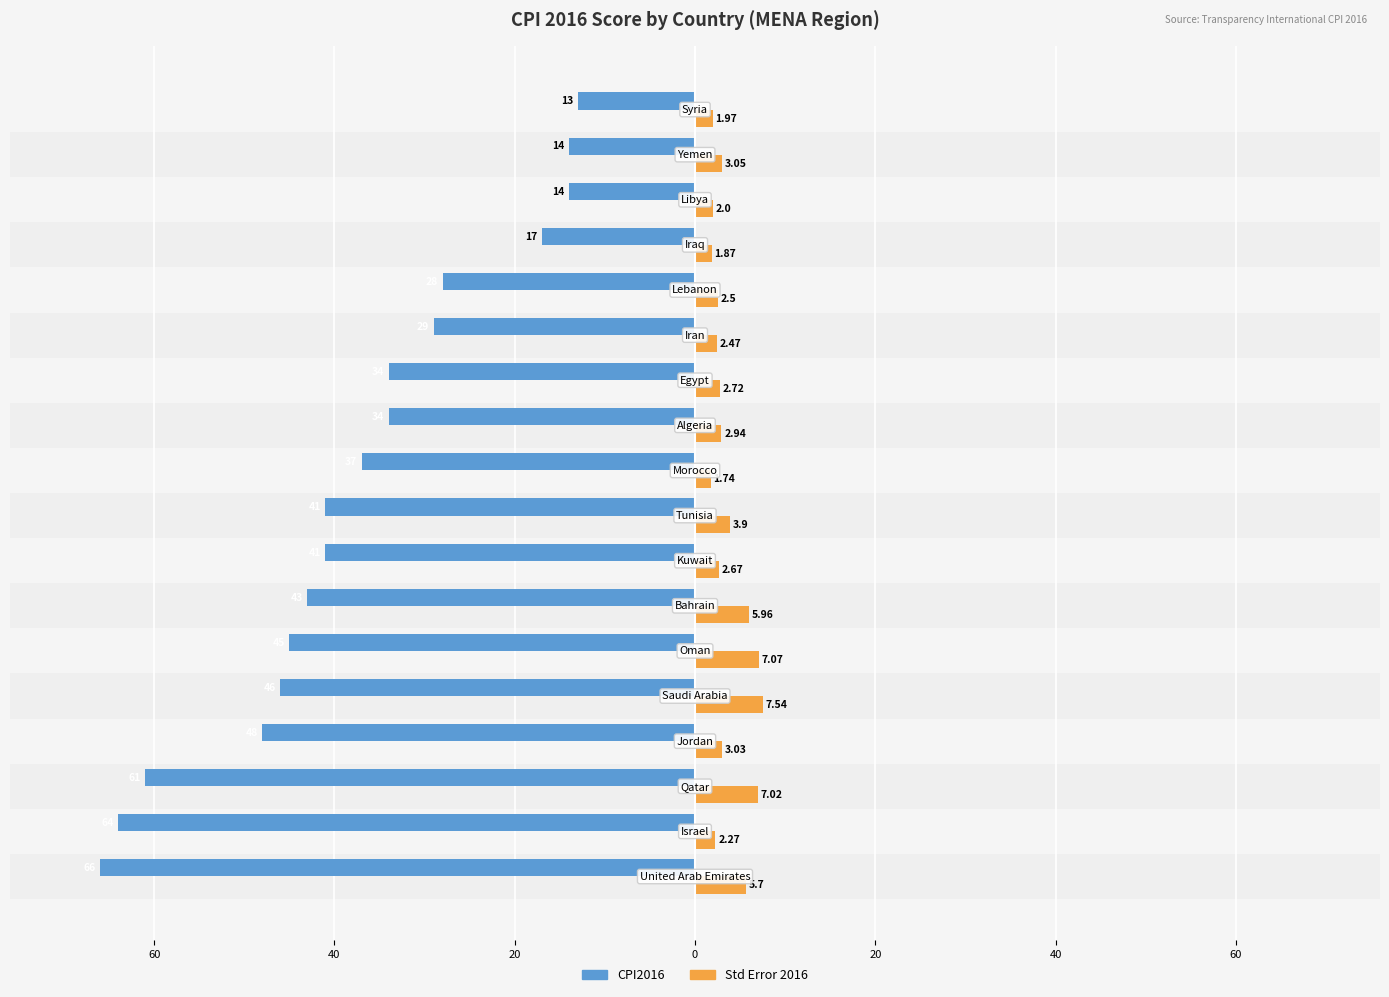

What is the value of the Std Error 2016 bar at the 10th from the left?

1.7